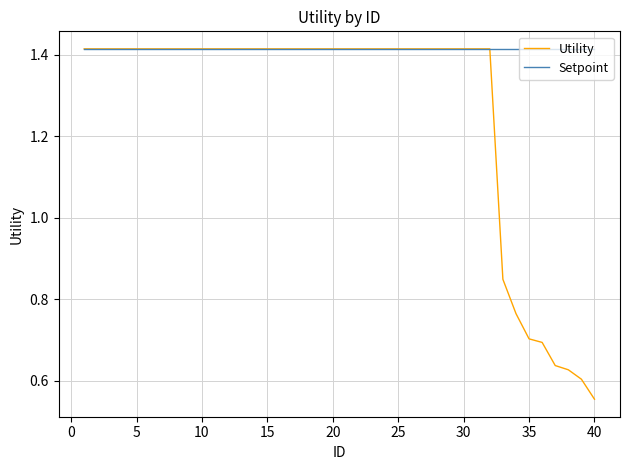

List the series in order of their overall mean, lowest first.

Utility, Setpoint